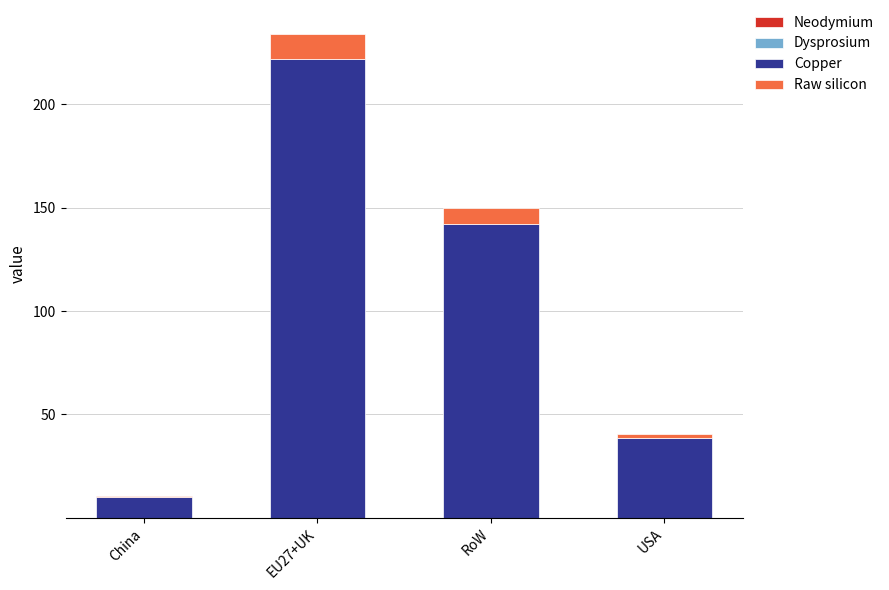

At which category is the sum across all series the highest?

EU27+UK